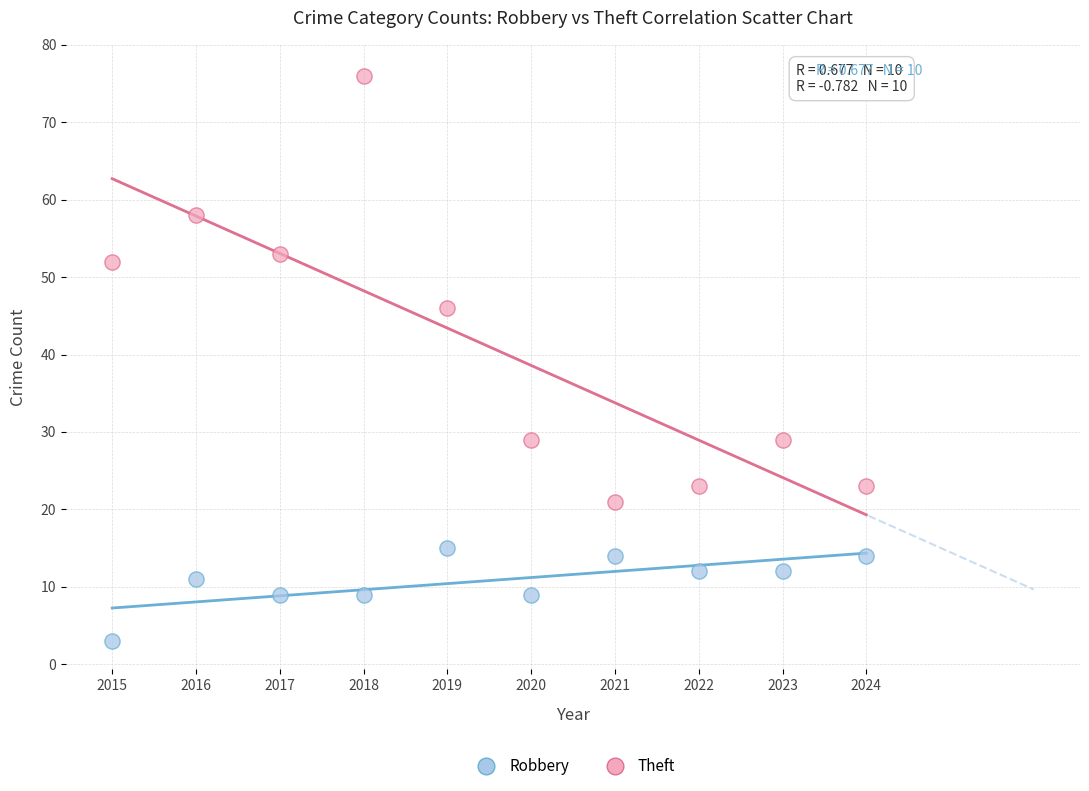

Across all data points, what is the range of Y values (max minus min)?

73